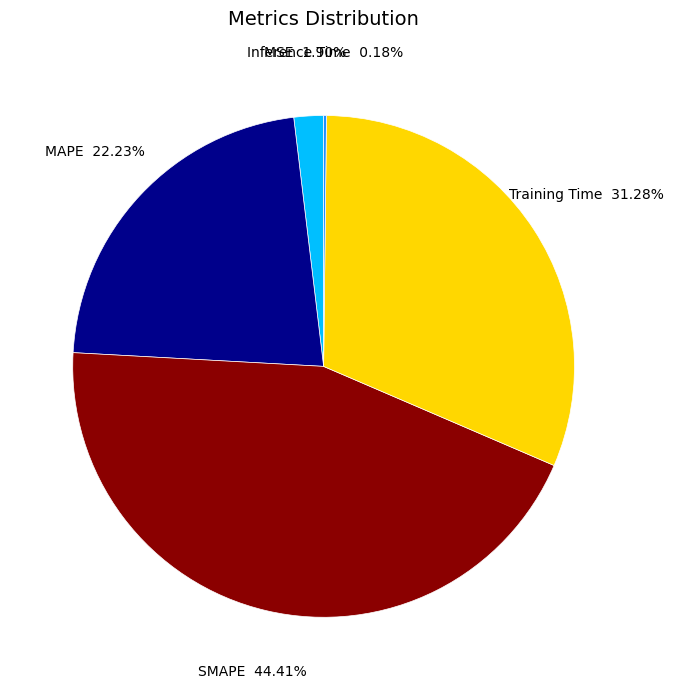

Is there a majority slice in this chart?

No